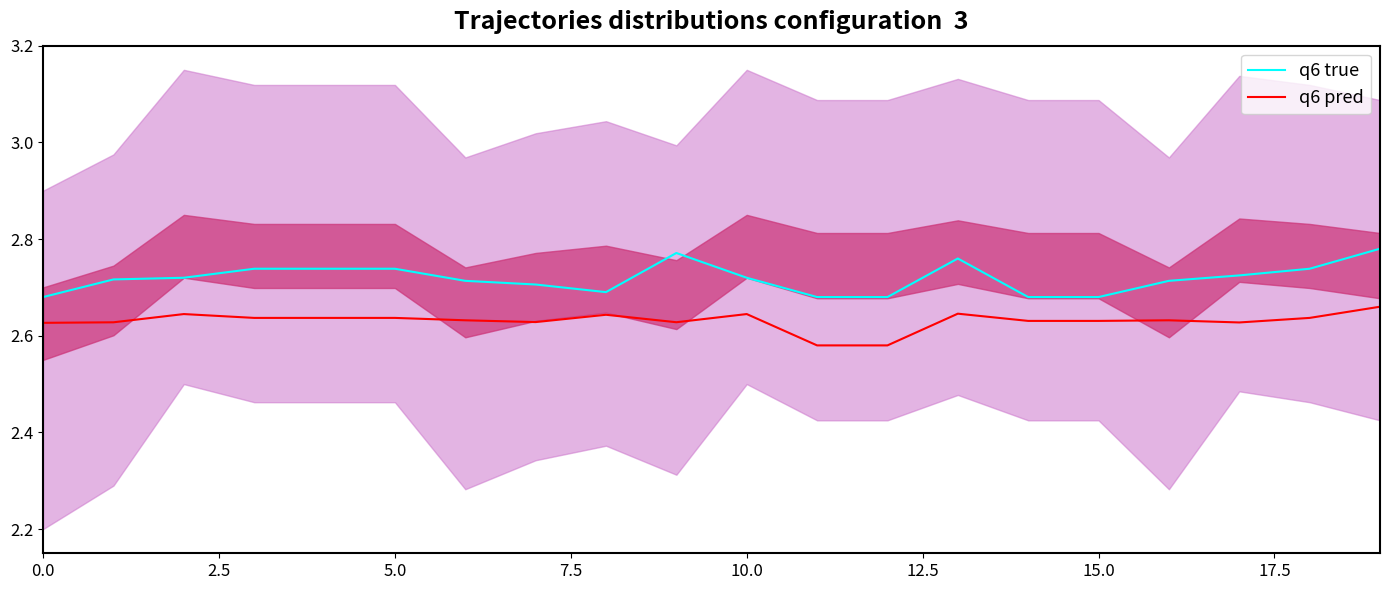

True or false: q6 true and q6 pred intersect in this chart.

False